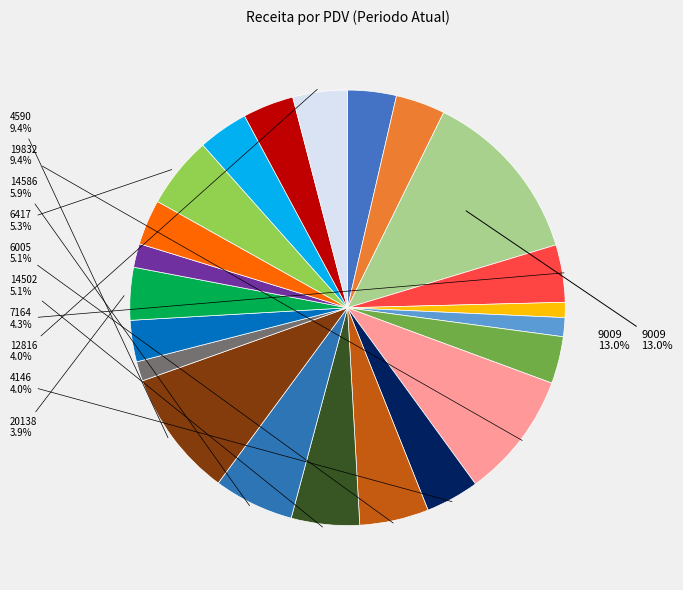

How many segments does this pie chart have?

22